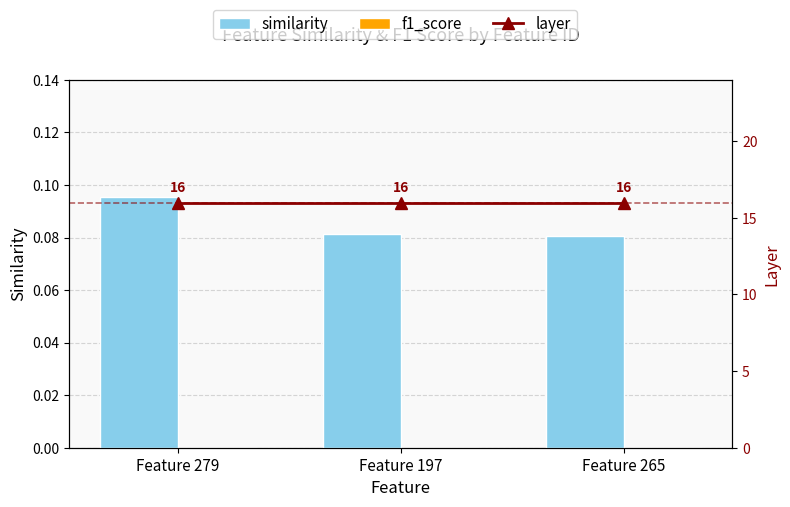

What is the spread (max minus min) of values at Feature 279?

16.0